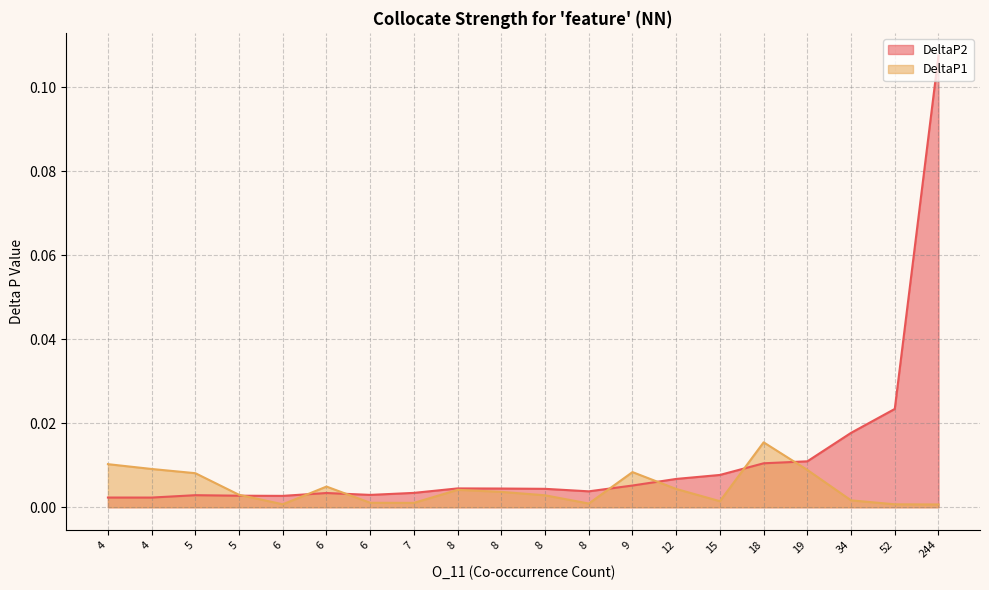

True or false: DeltaP2 has a value of 0.0 at 4.

True